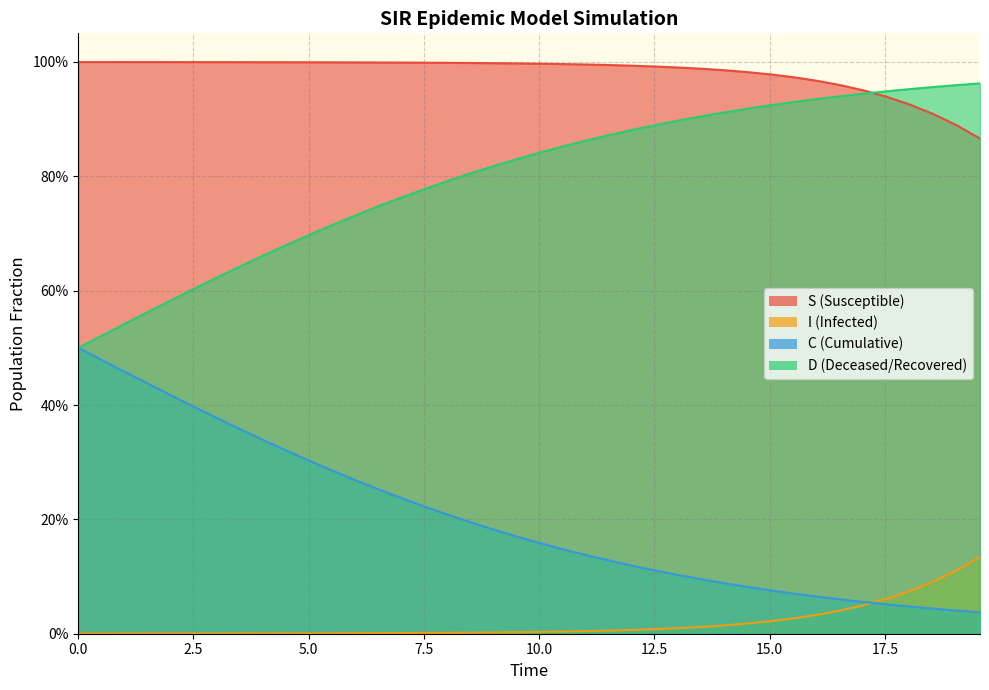

Which series has the largest range (max minus min)?

C